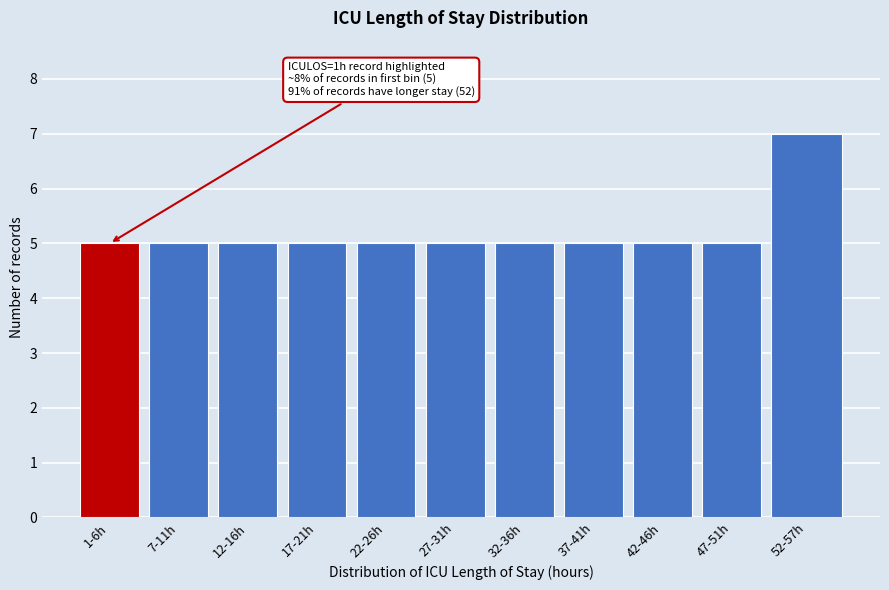

Reading right to left, extract all data points from this chart.

7	5	5	5	5	5	5	5	5	5	5